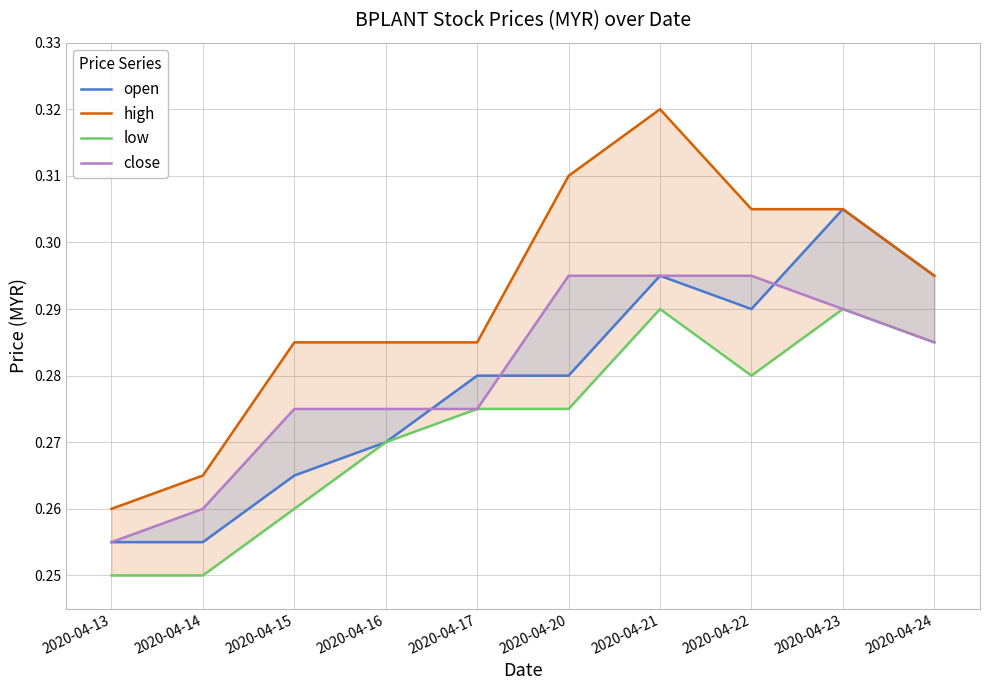

True or false: low has more than 1 interior local peaks.

True